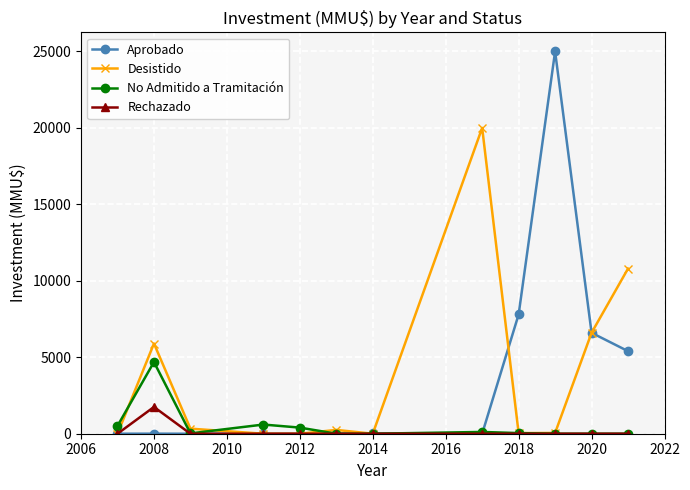

What is the greatest value displayed?

25000